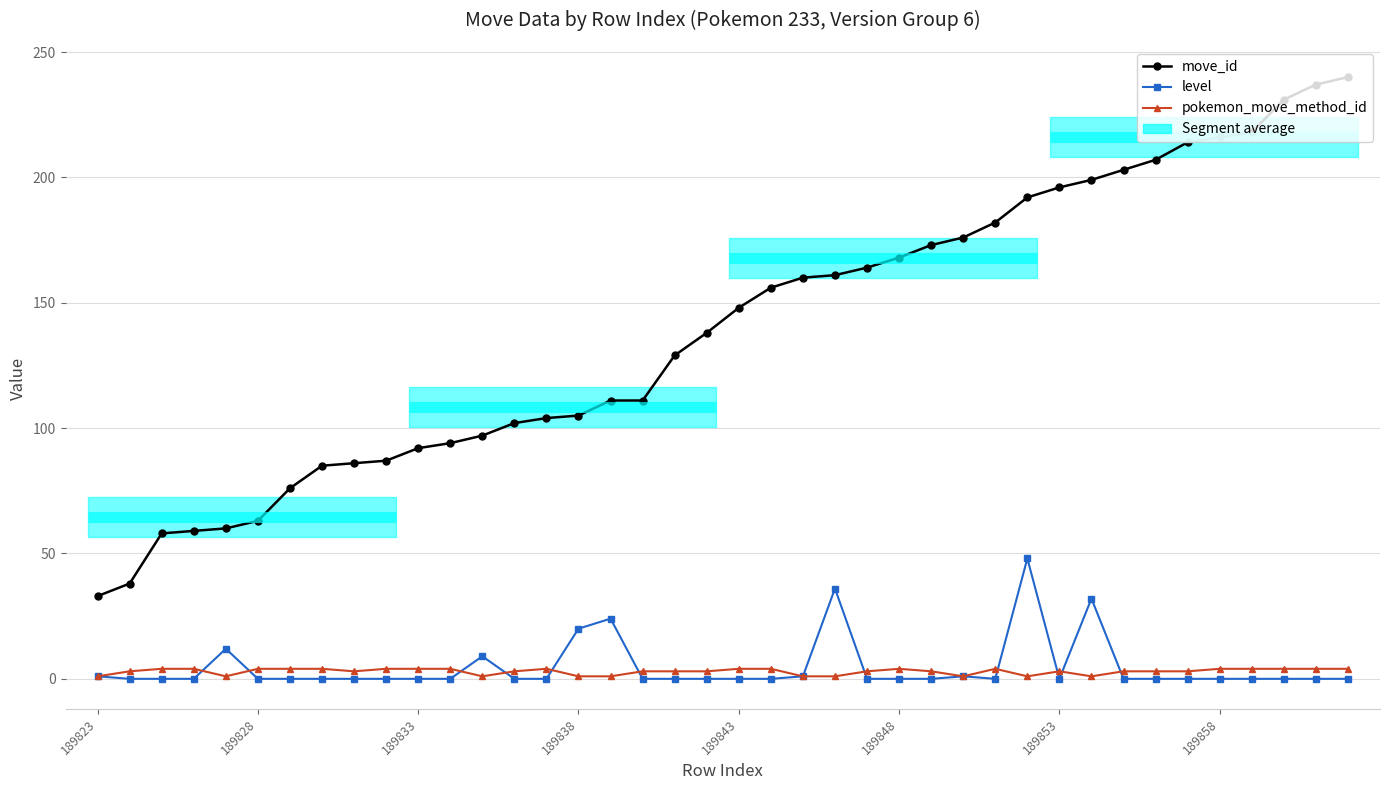

At how many categories does at least one series exceed 97?

27